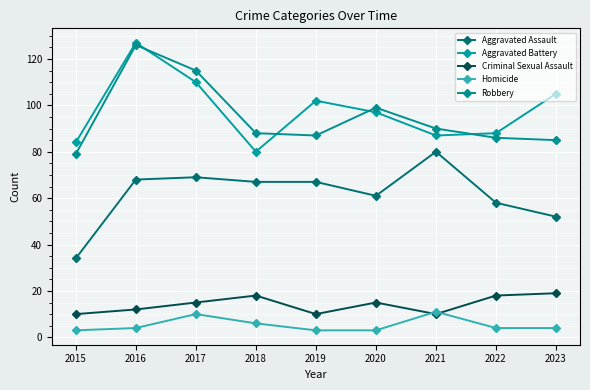

What is the difference between the Aggravated Assault values at 2016 and 2023?

16